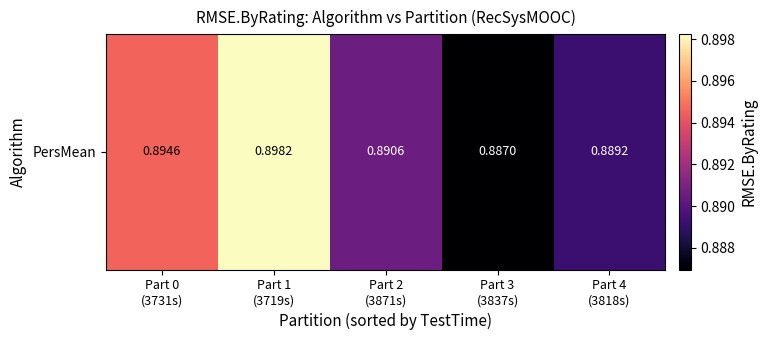

Between Part 4
(3818s) and Part 3
(3837s), which is larger?

Part 4
(3818s)